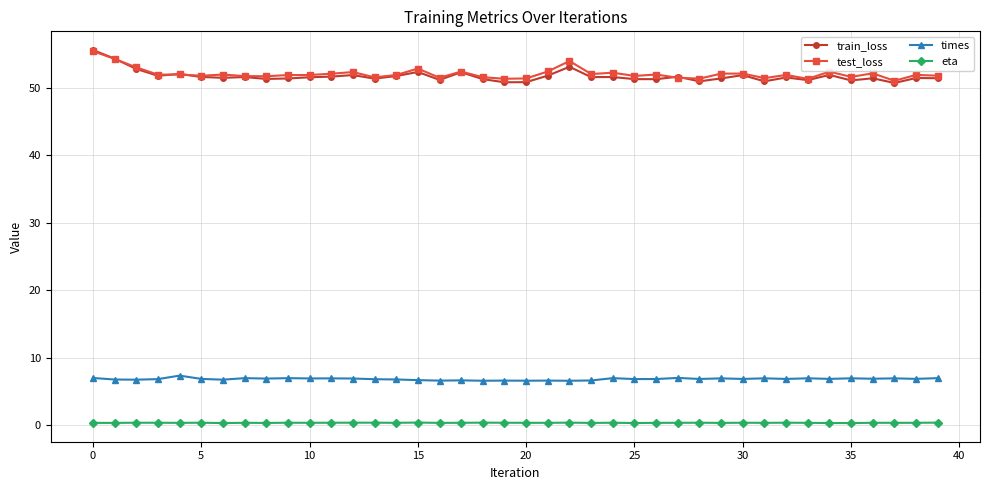

How many lines are shown in the chart?

4